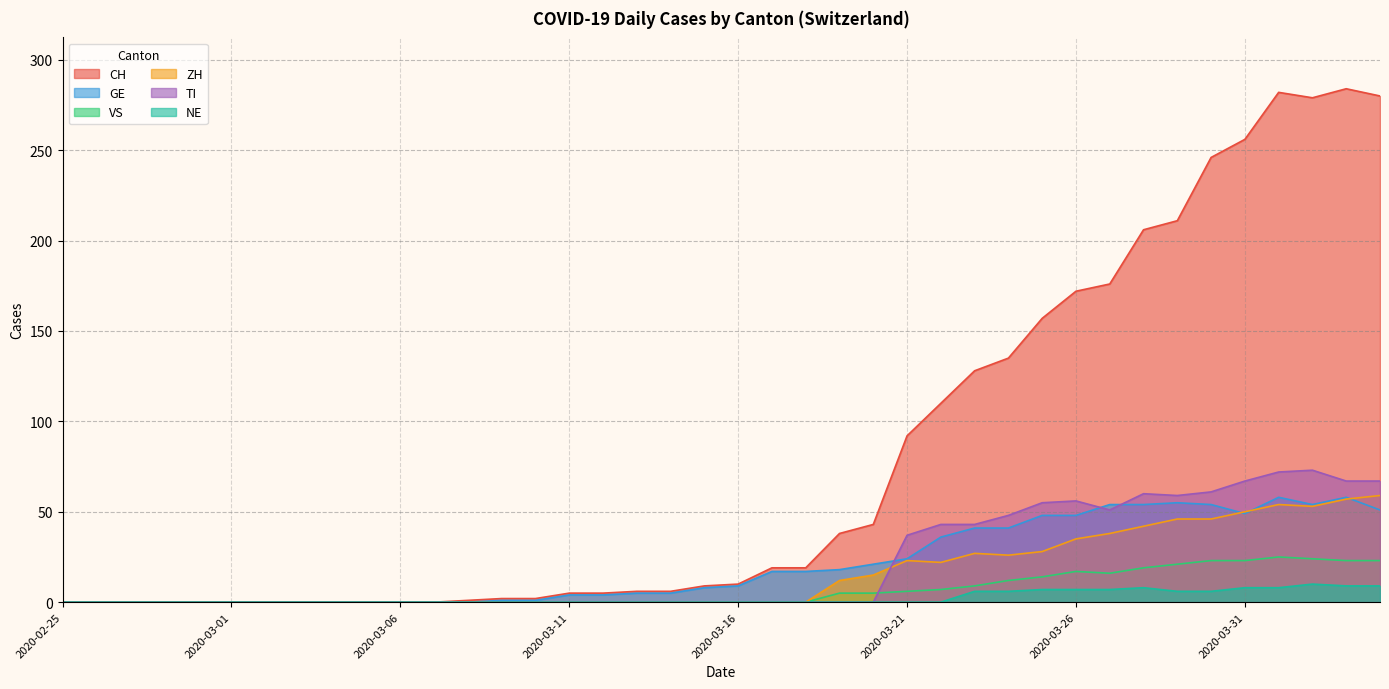

What is the greatest value displayed?

284